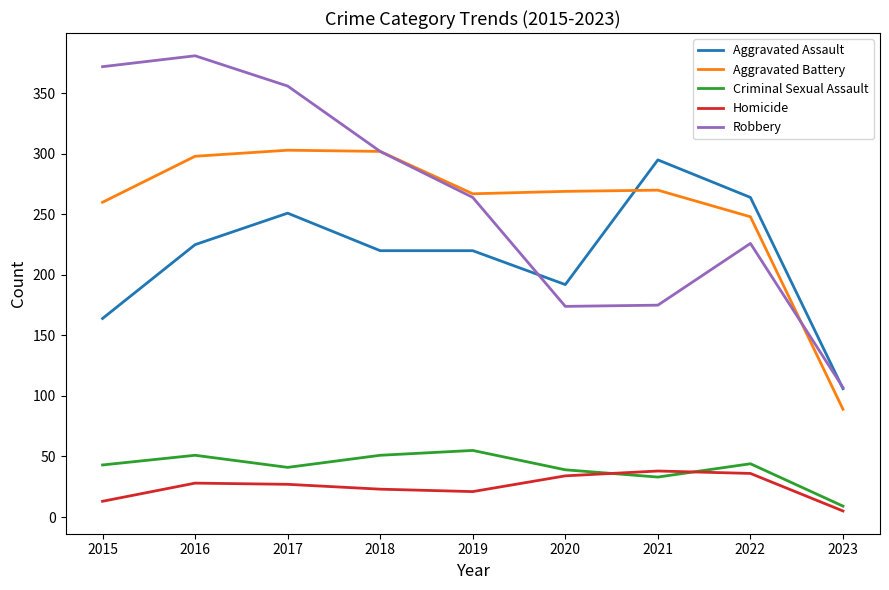

Is the value of Homicide at 2018 greater than the value of Aggravated Battery at 2022?

No